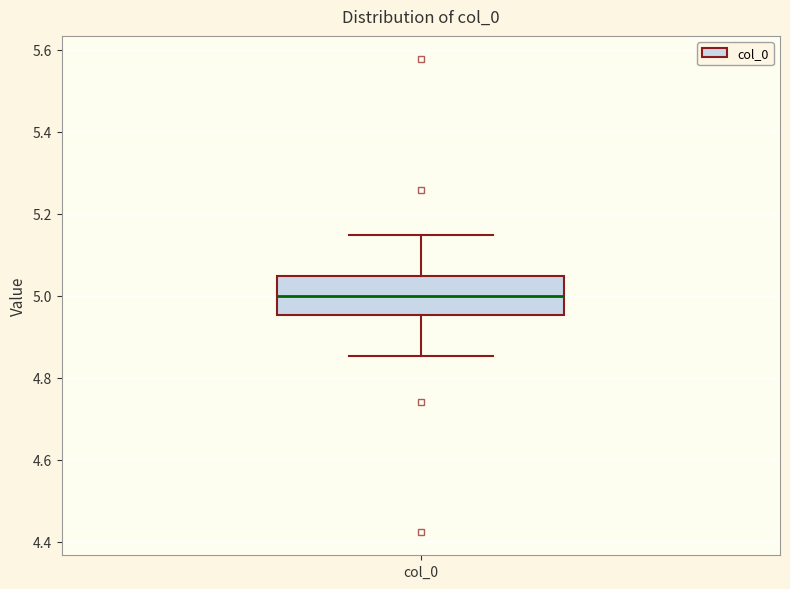

Transcribe this box plot: give where the median line is, the range the box spans, and where the two whiskers end, as read against the y-axis. The values are not printed on the chart, so give them approximately, as read against the axis.

median 5.00, box 4.96 to 5.04, whiskers 4.86 to 5.14